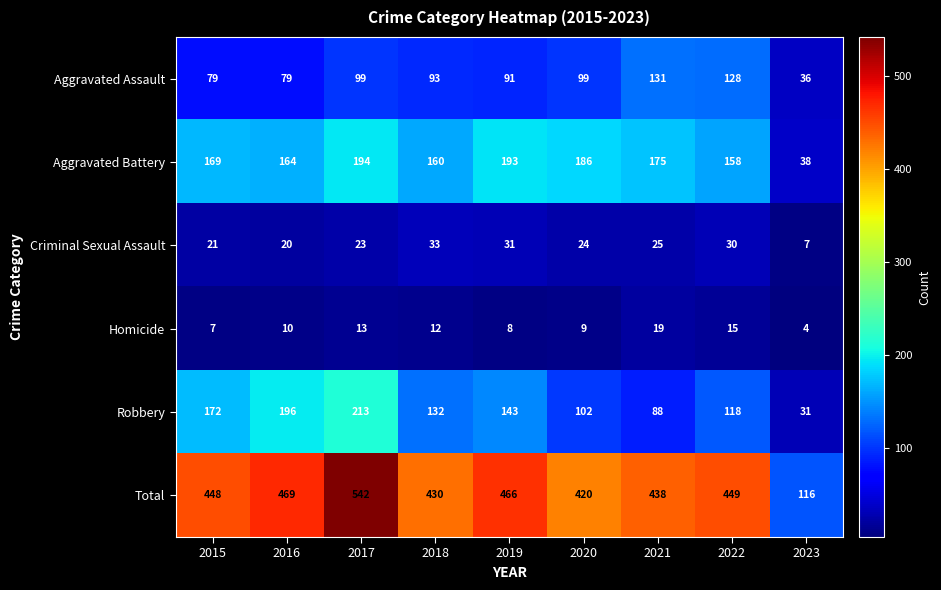

Which label corresponds to the largest value in the chart?

2017